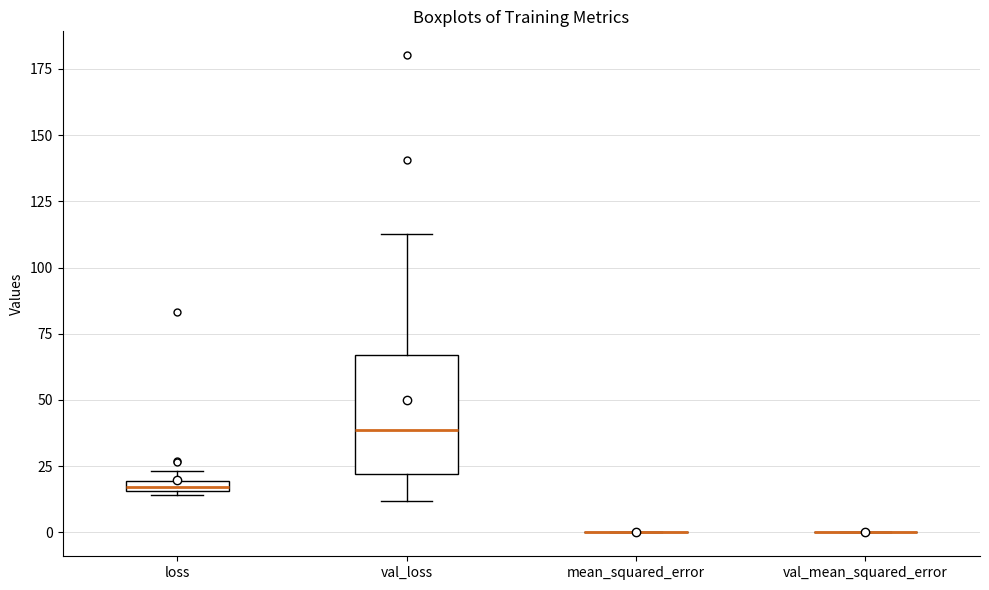

Where is the lower edge of the box for val_loss on the y-axis? The values are not printed on the chart, so give them approximately, as read against the axis.

20